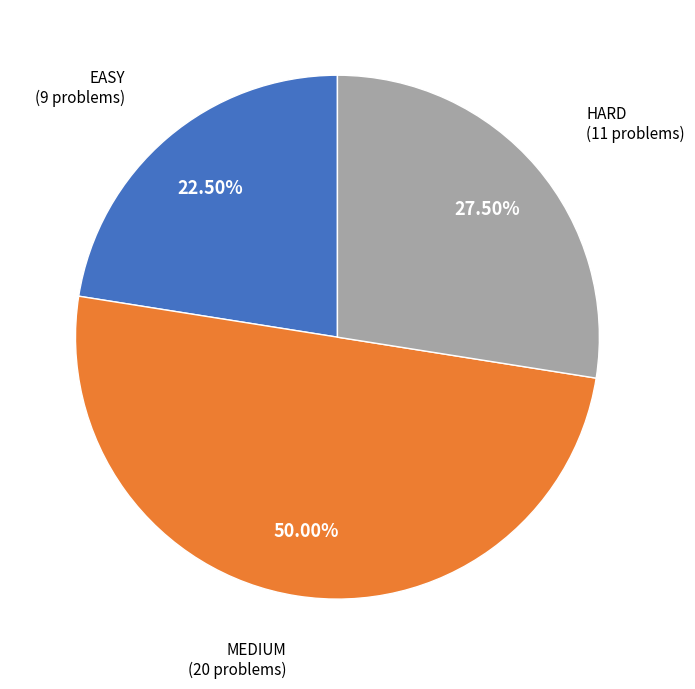

How many slices are in this pie chart?

3